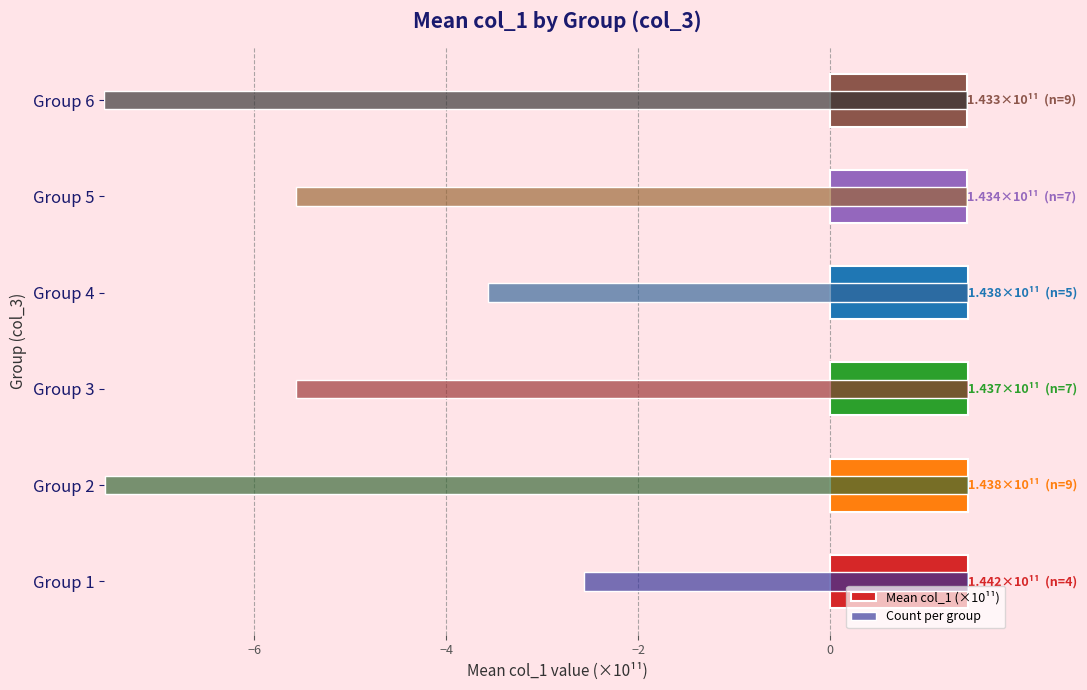

What is the highest value of the Count per group series?

9.0